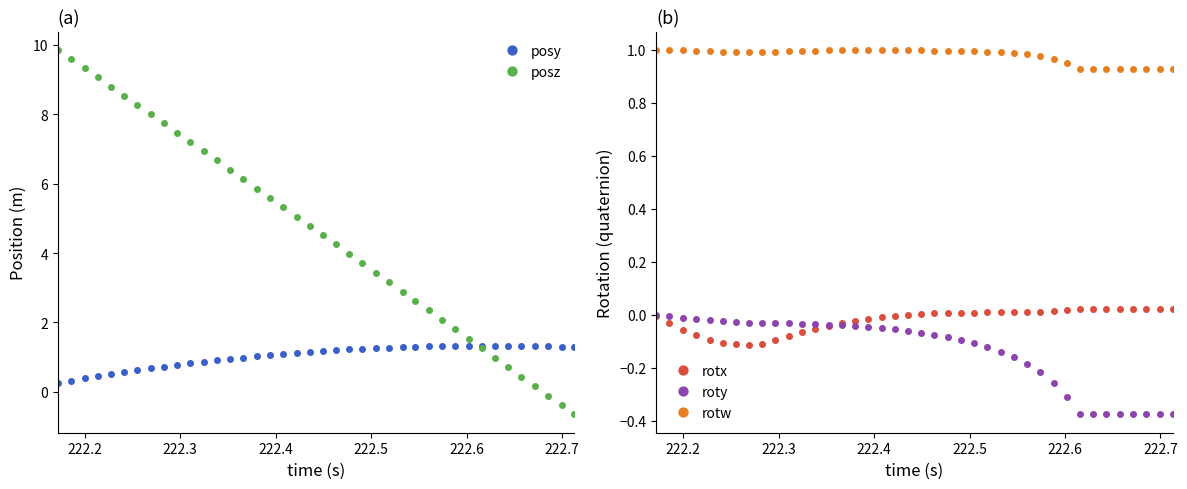

What is the difference between the second highest and second lowest values in the roty series?

0.4